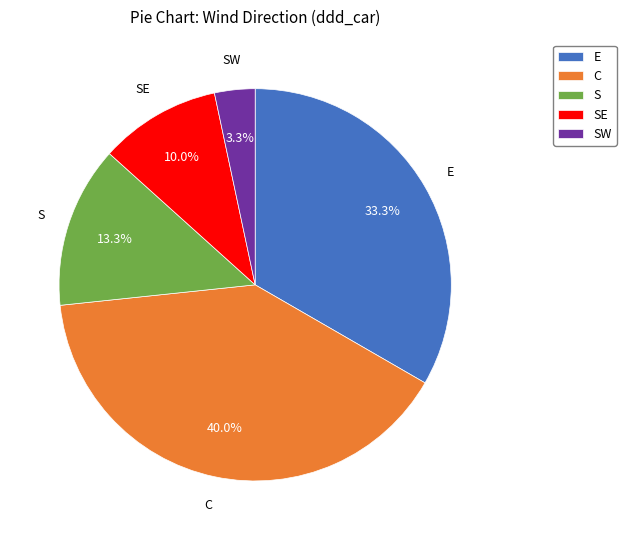

What percentage is NOT represented by S?

86.7%